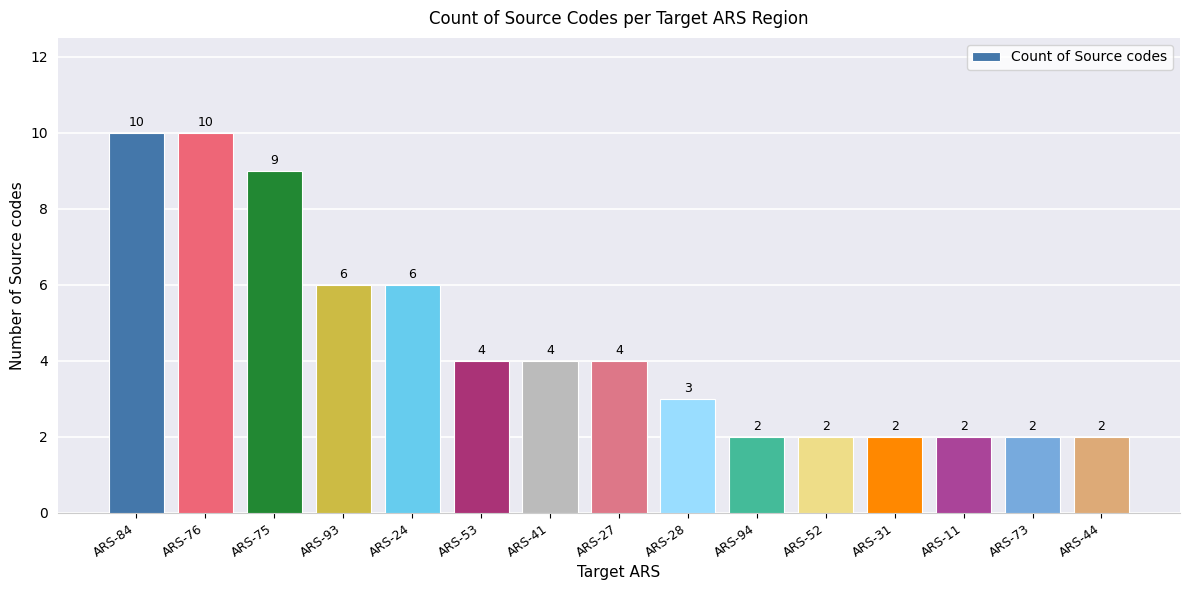

What is the sum of the values at ARS-53 and ARS-73?

6